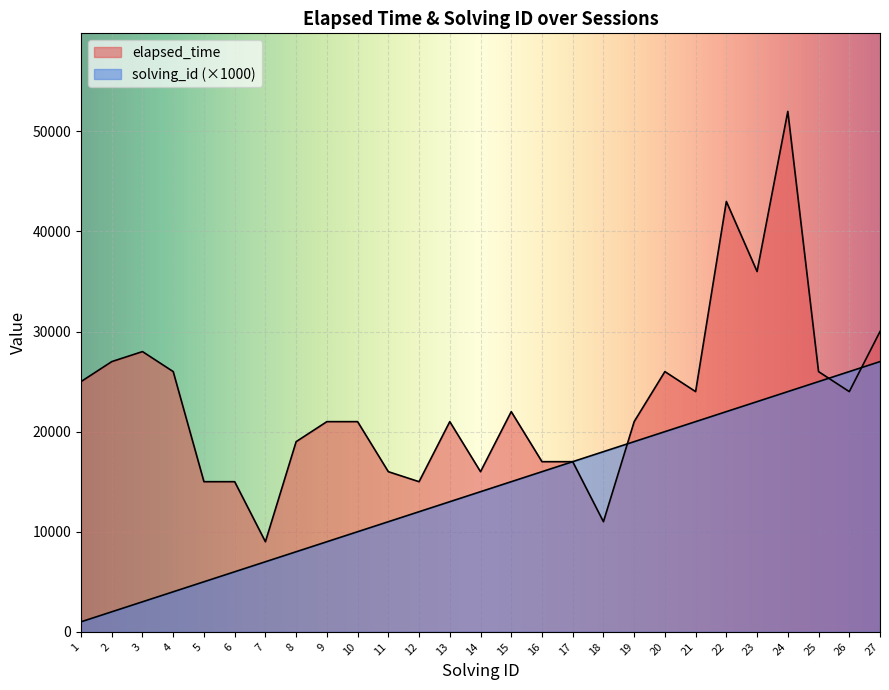

Read the elapsed_time value at 23.

36000